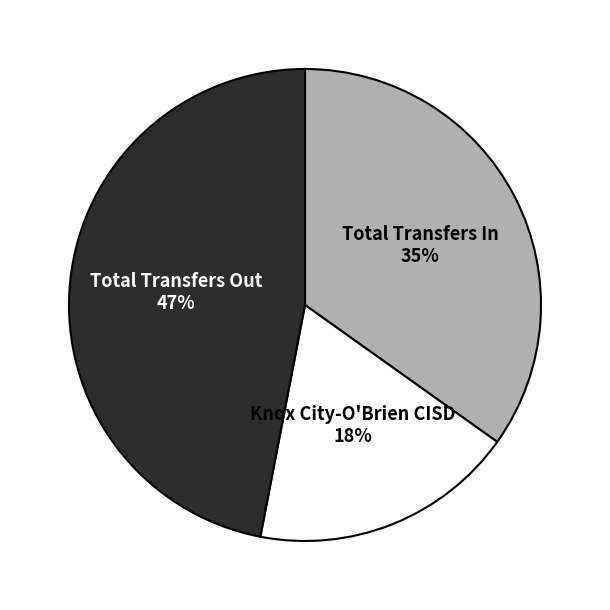

To the nearest percent, what percentage of the pie is Total Transfers Out?

47%